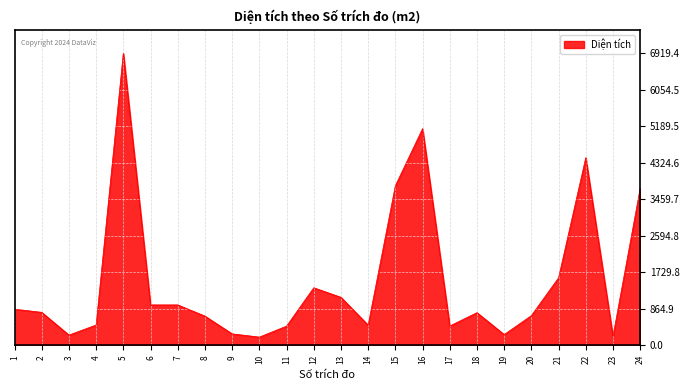

Where is the data nearest to the value 3557?

24